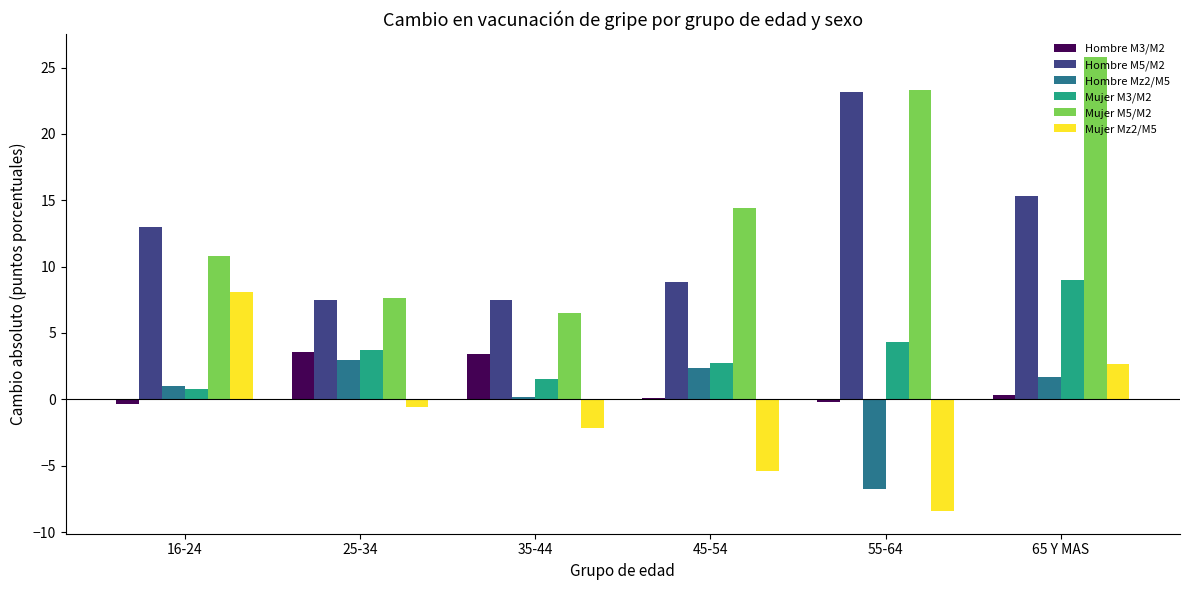

What is the value of the Hombre M3/M2 bar at the 3rd from the left?

3.4